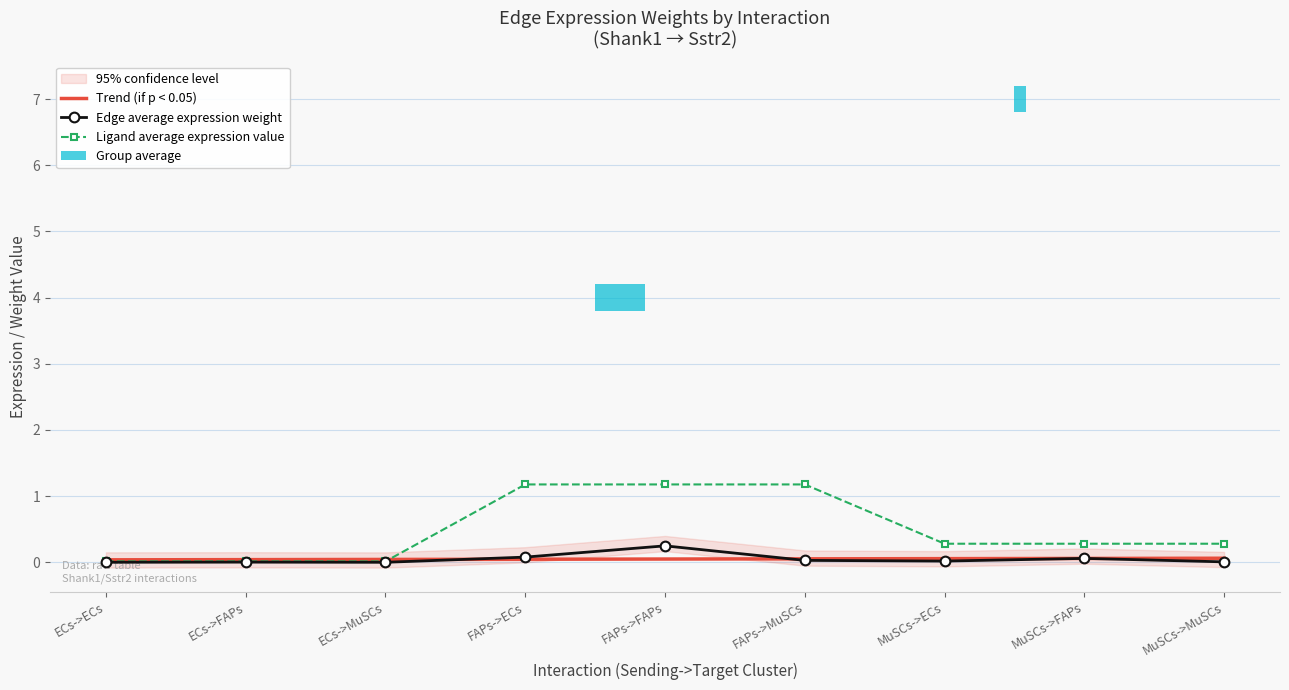

The Ligand average expression value series shows 1.2 at FAPs->ECs. True or false?

True